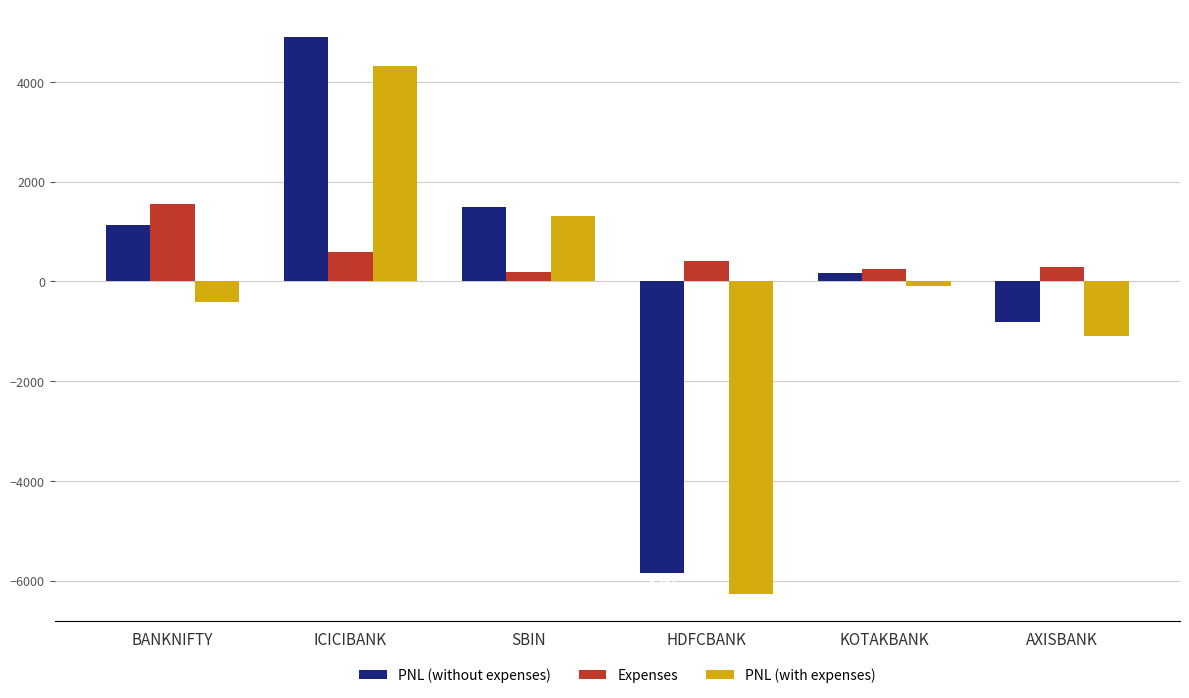

What is the lowest value of the Expenses series?

197.1